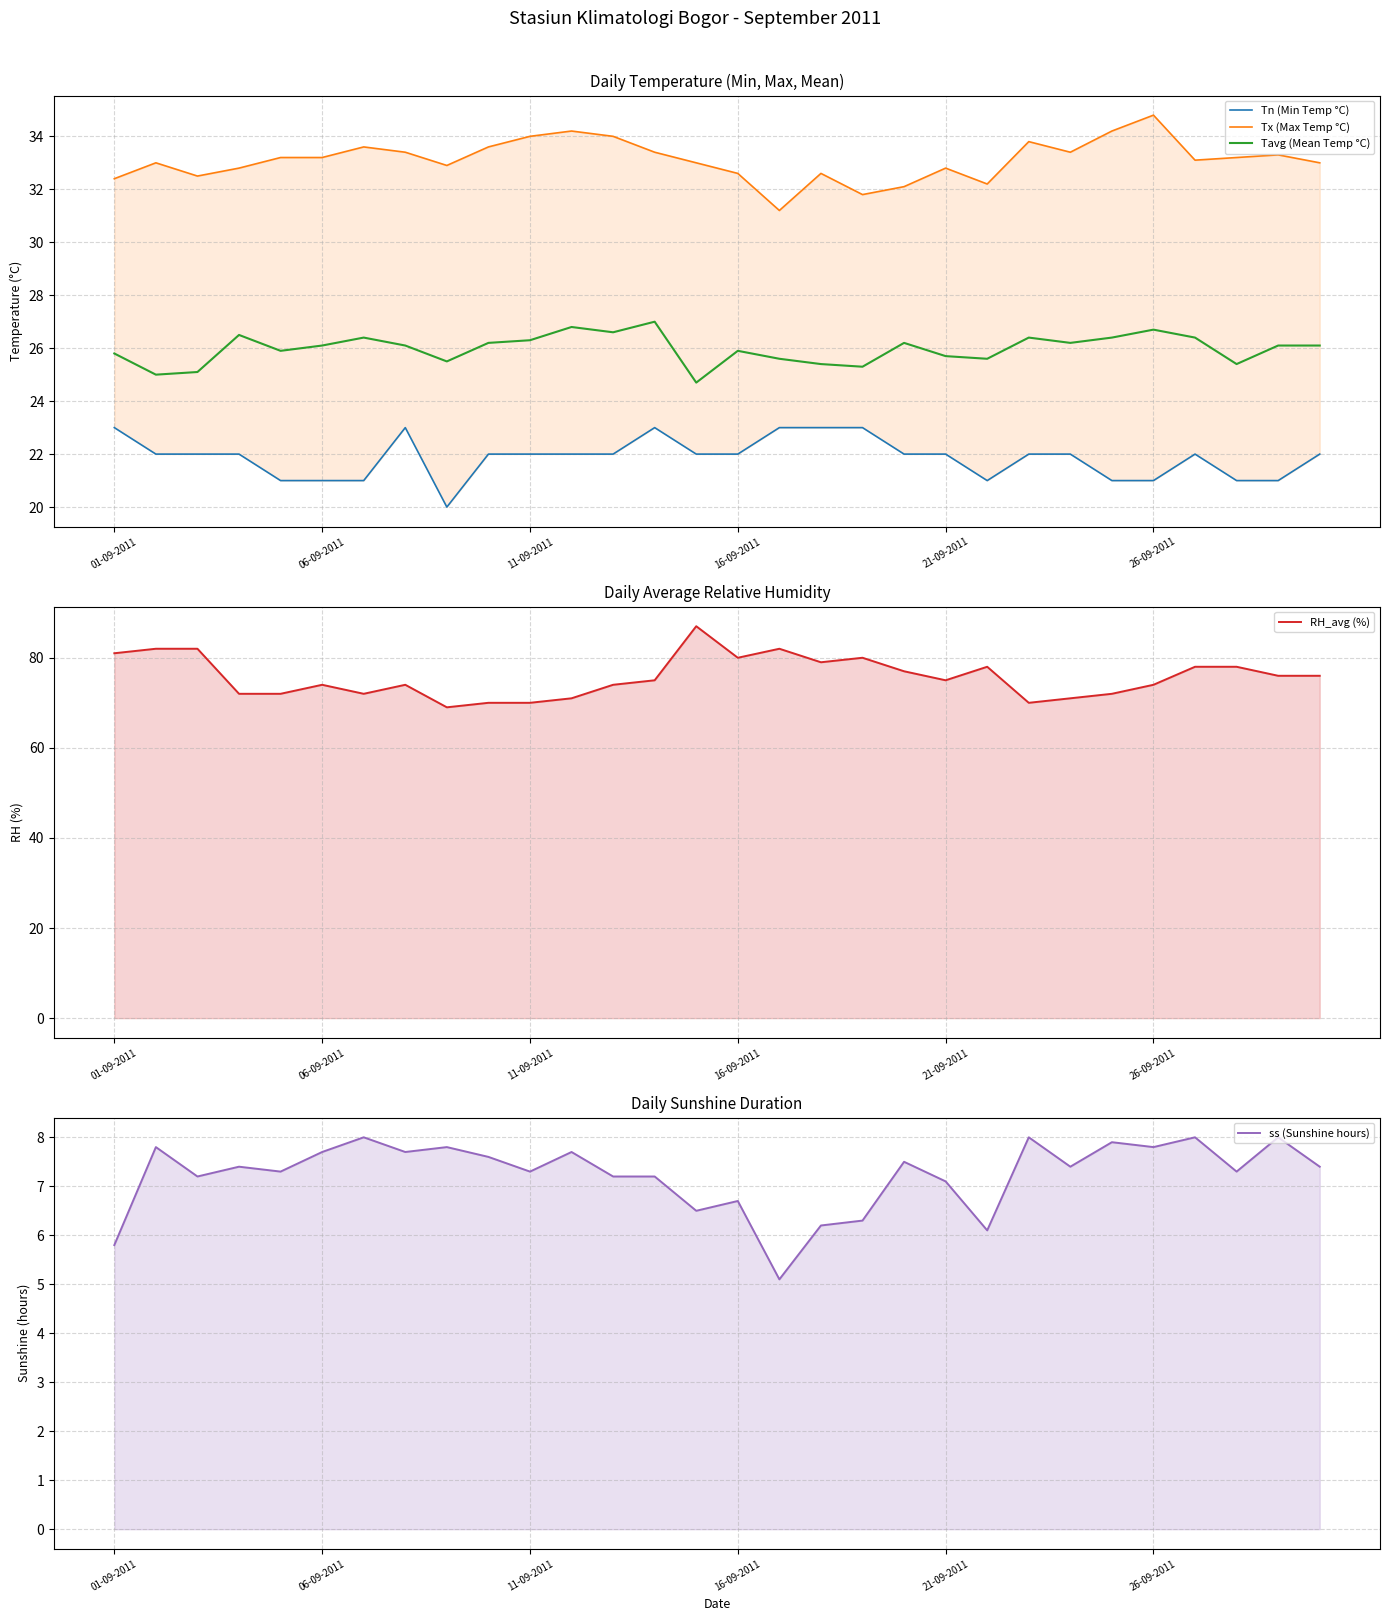

Which series has the largest total across all categories?

RH_avg (%)